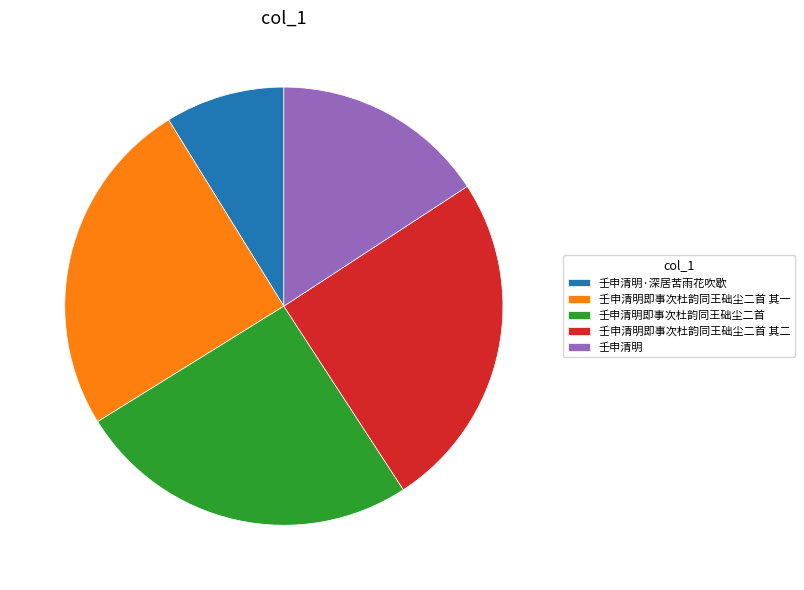

Is there any slice that represents more than half of the pie?

No